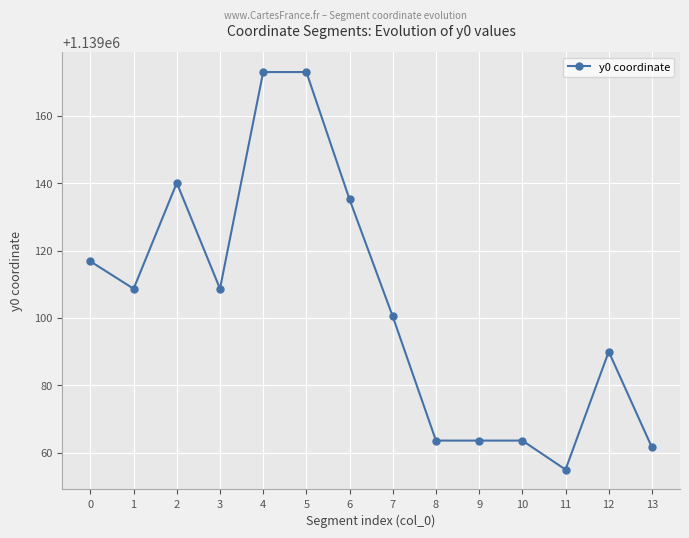

What is the change in value from 0 to 2?

+23.3